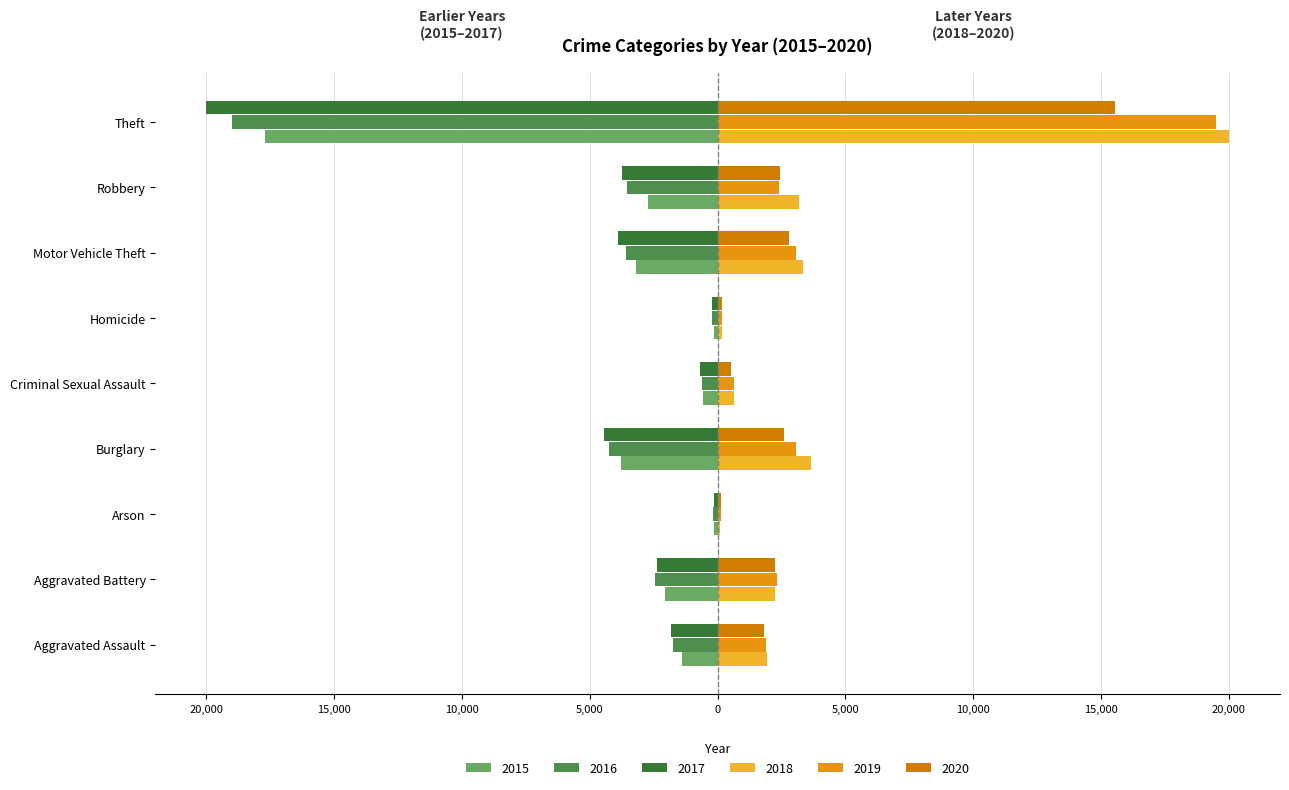

At which label is 2017 closest to -10079?

Burglary